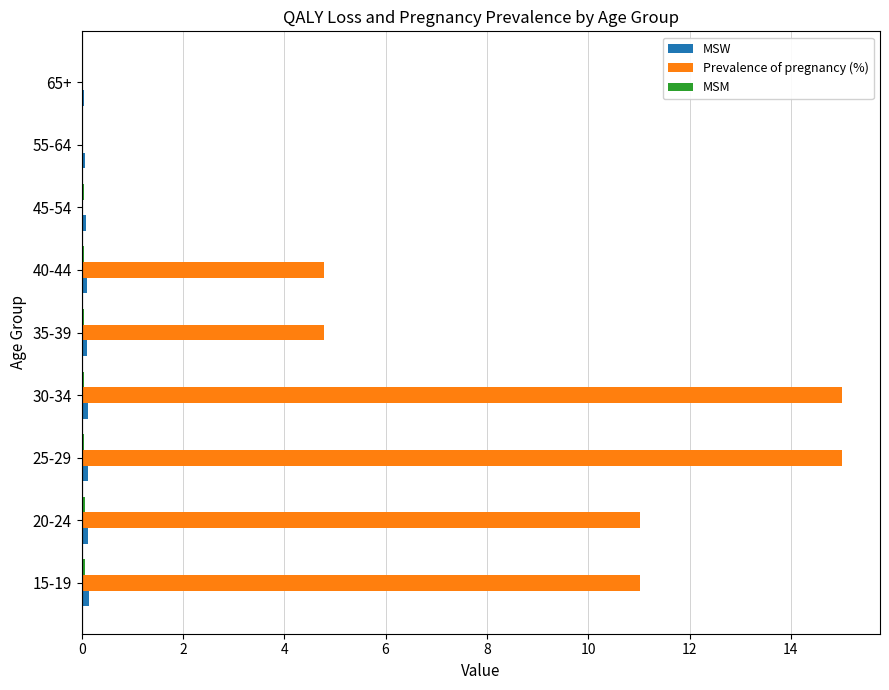

Which series changed the most between 35-39 and 65+?

Prevalence of pregnancy (%)